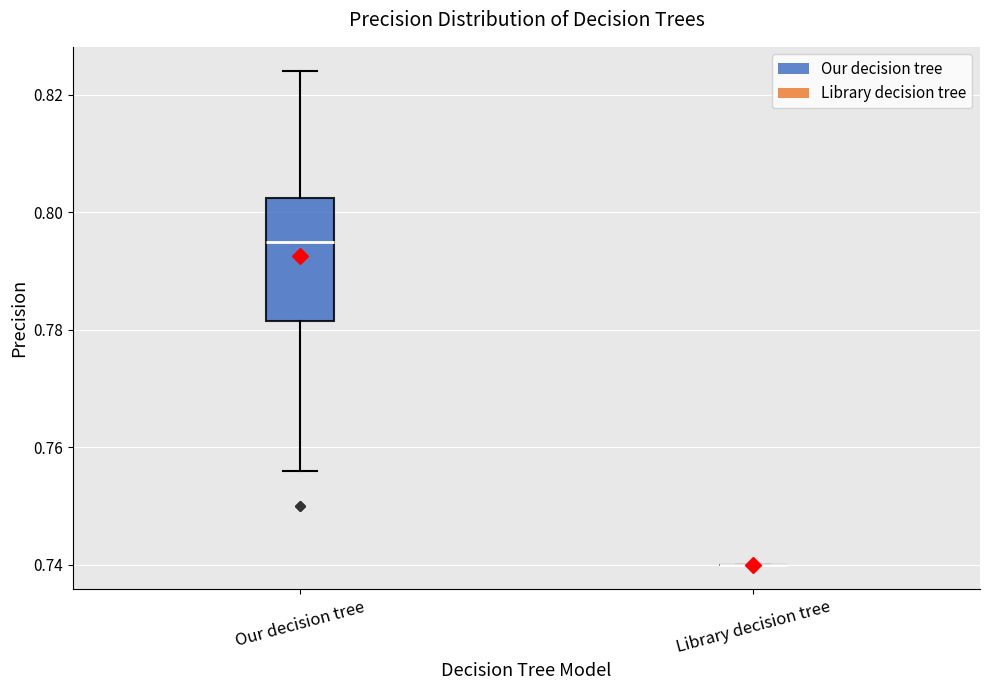

Comparing the boxes themselves (not the whiskers), which one is the tallest?

Our decision tree